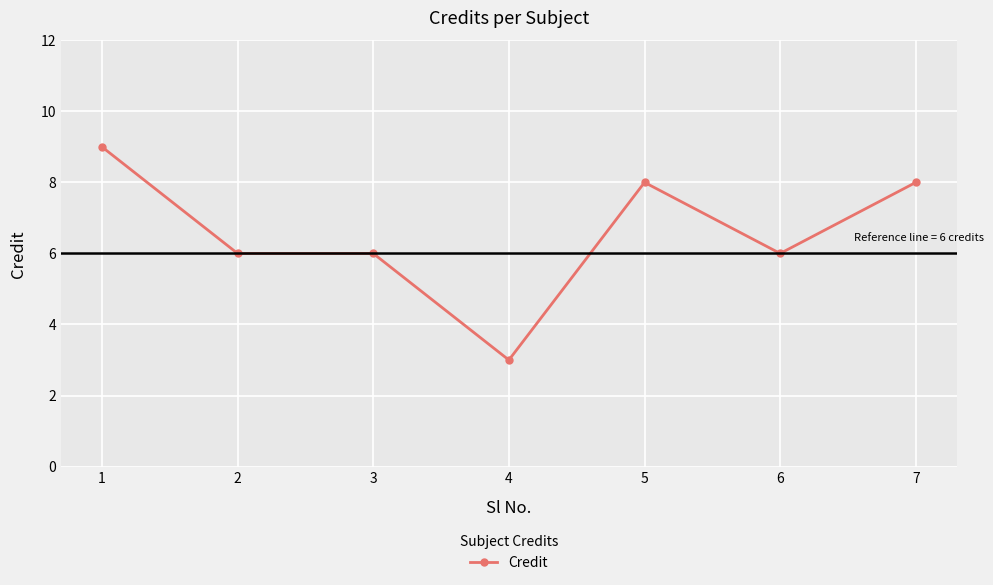

Is it true that the value at 5 is 14?

False